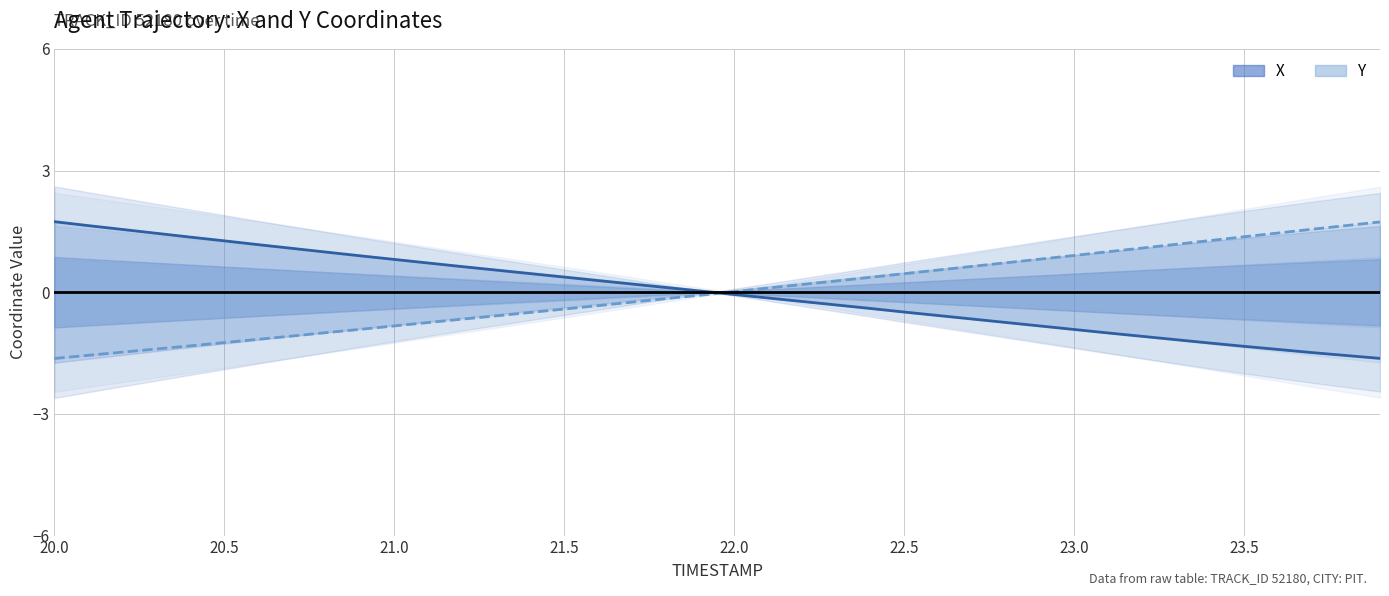

How many data points in X (center) are less than 0?

20